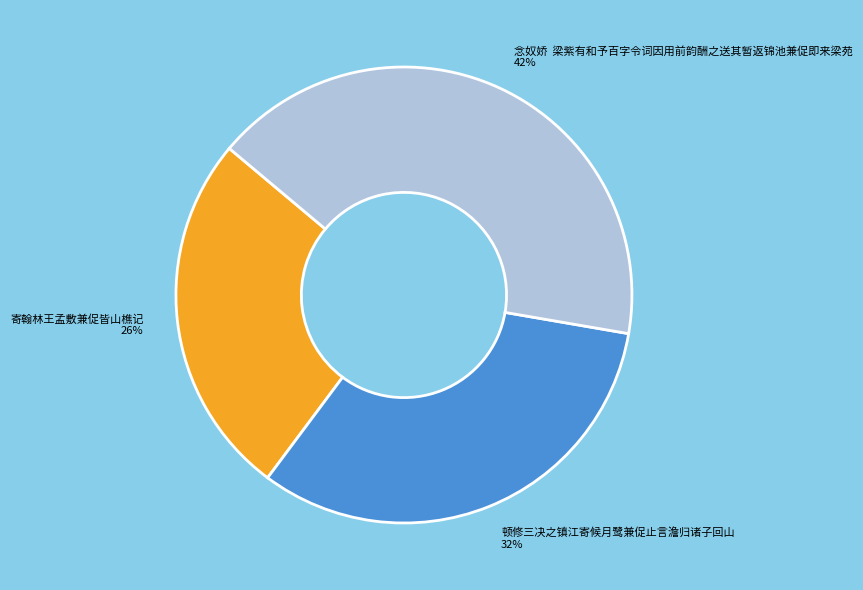

Which has a higher value, 寄翰林王孟敷兼促皆山樵记 or 念奴娇 梁紫有和予百字令词因用前韵酬之送其暂返锦池兼促即来梁苑?

念奴娇 梁紫有和予百字令词因用前韵酬之送其暂返锦池兼促即来梁苑